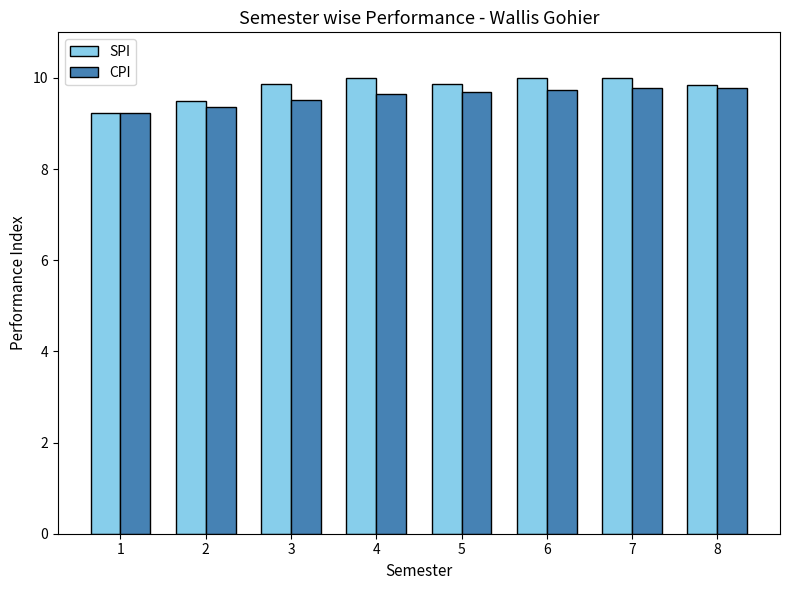

The CPI series shows 9.8 at 8. True or false?

True